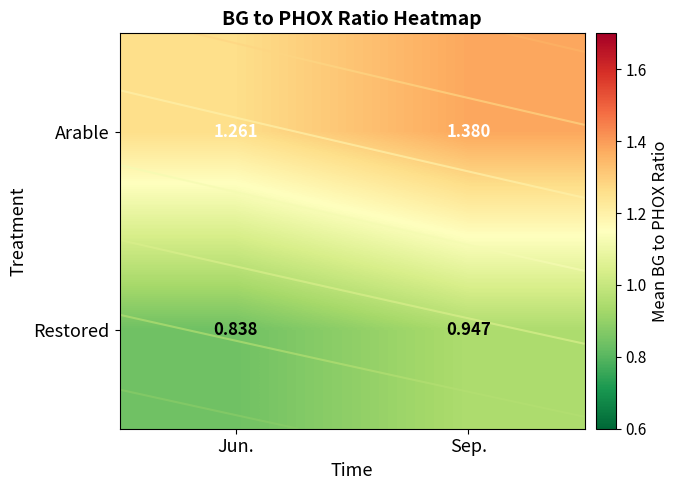

Which series changed the most between Jun. and Sep.?

Arable